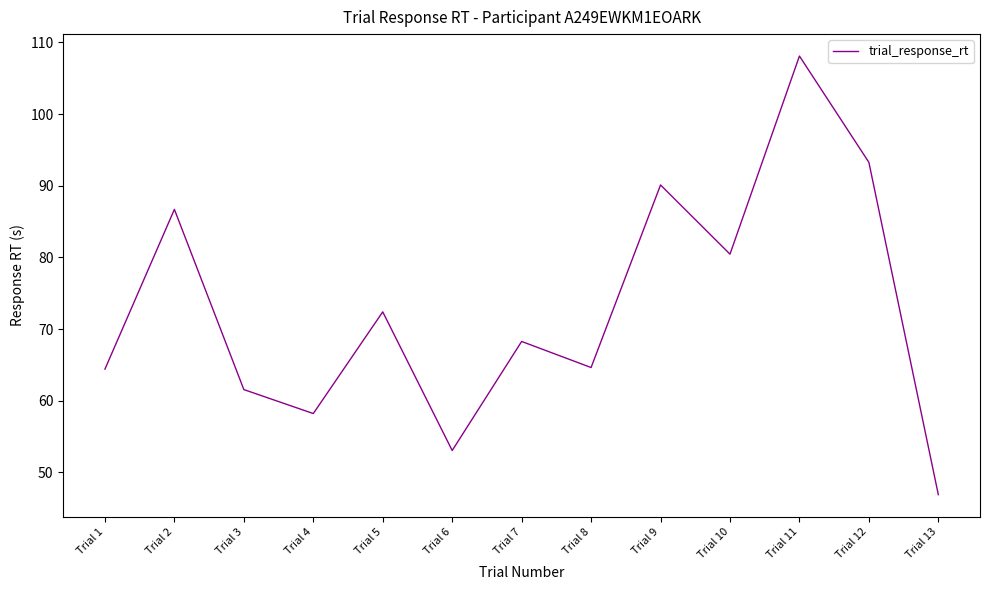

What is the sum of the values at Trial 4 and Trial 6?

111.3